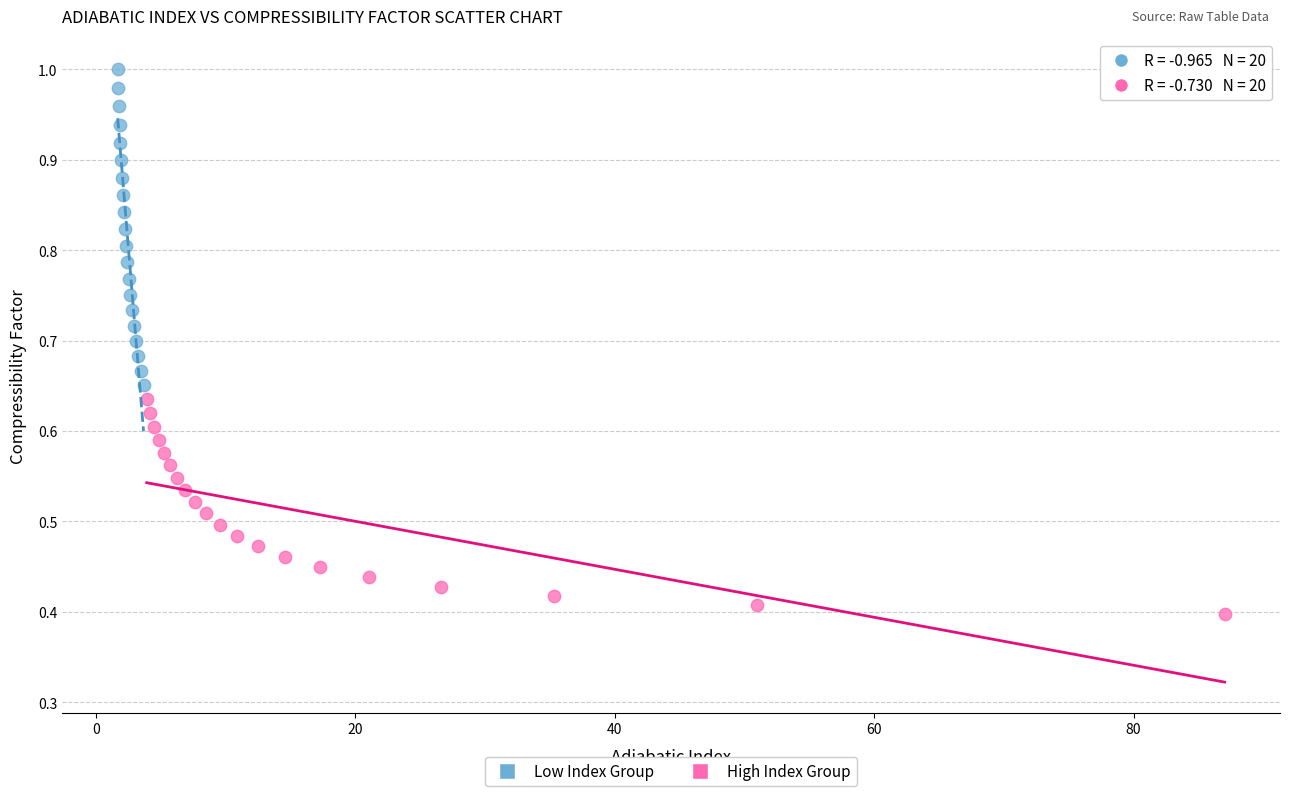

Which series reaches the maximum Y coordinate?

Low Index Group